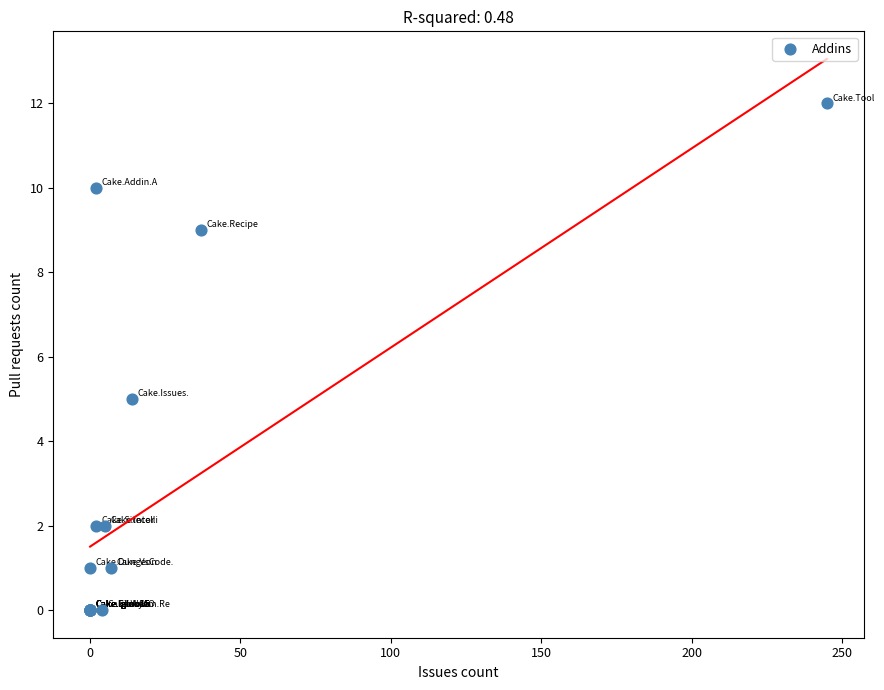

What Y value in the scatter plot is closest to 6?

5